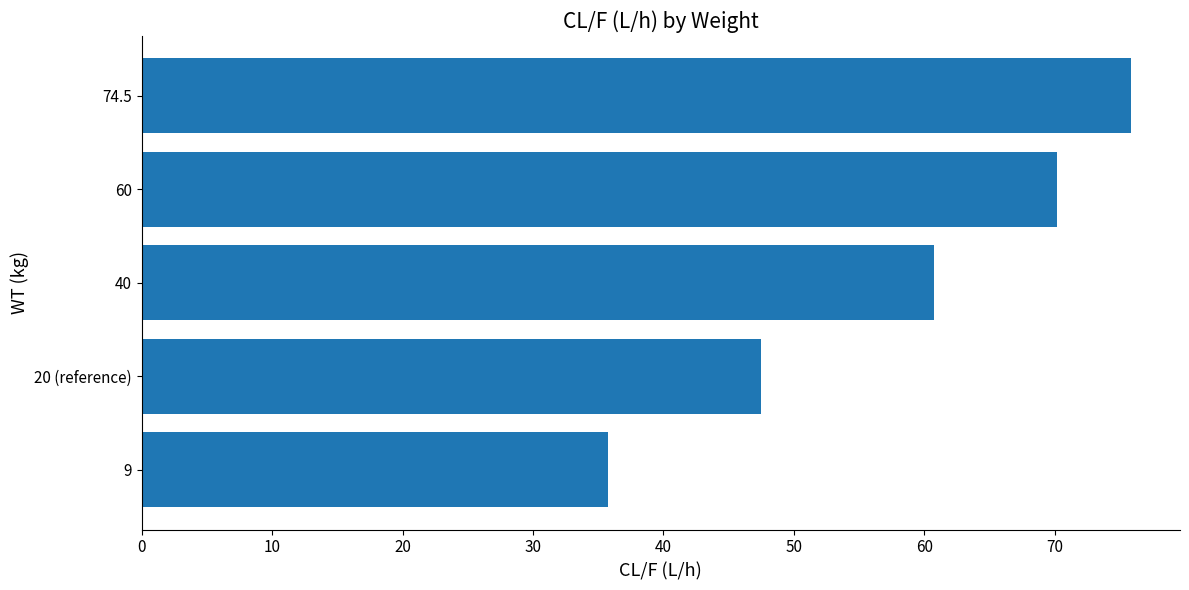

How many values exceed 60?

3